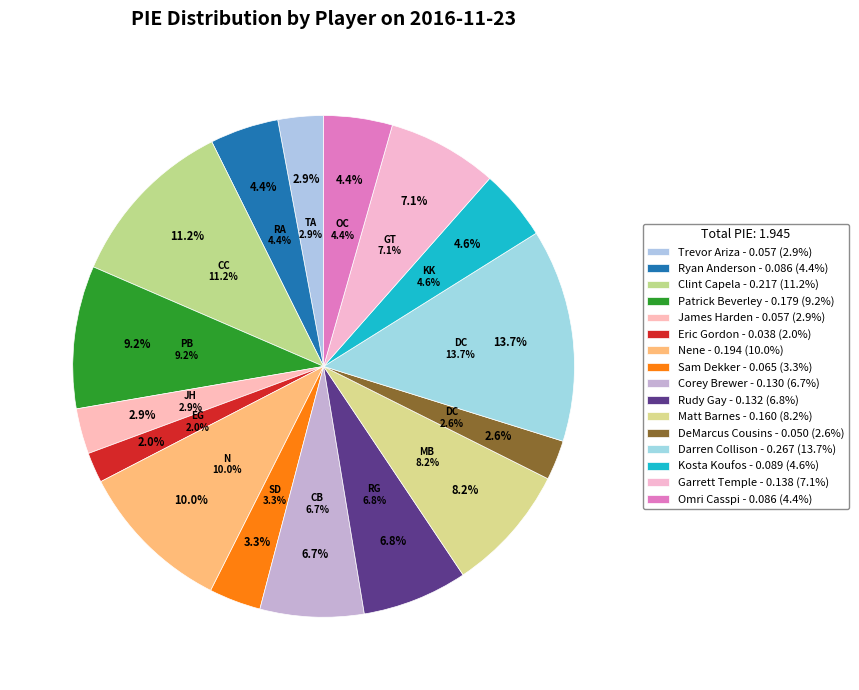

What is the smallest slice in the pie chart?

Eric Gordon